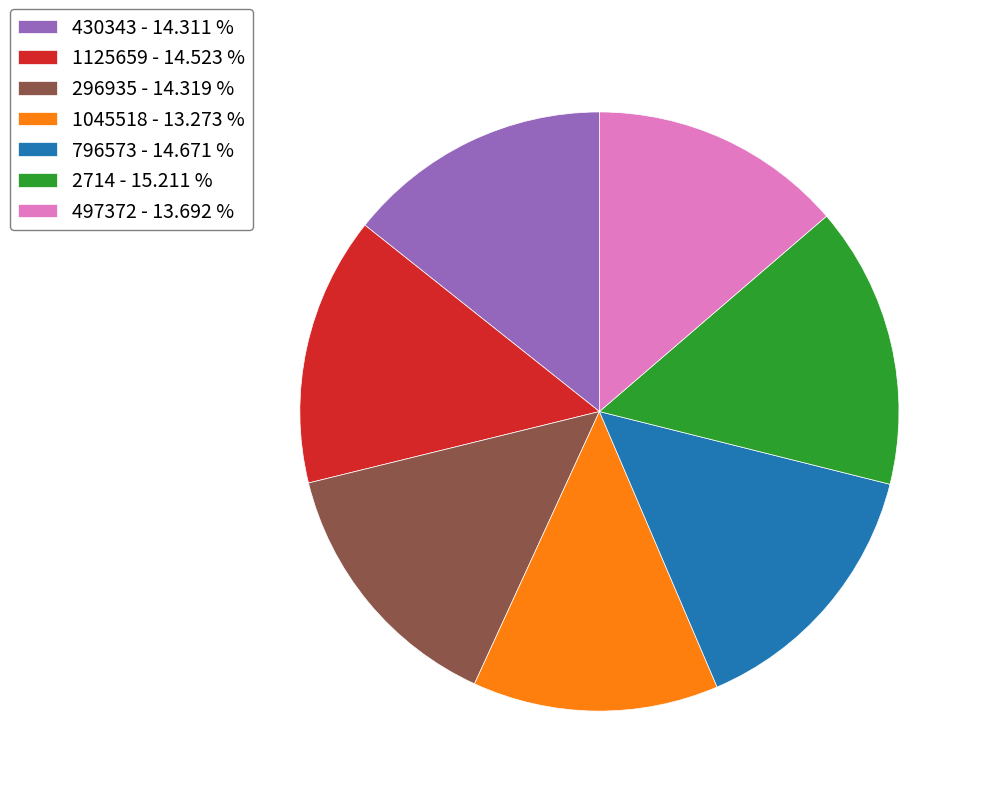

Is it true that 497372 is 20% of the pie?

False